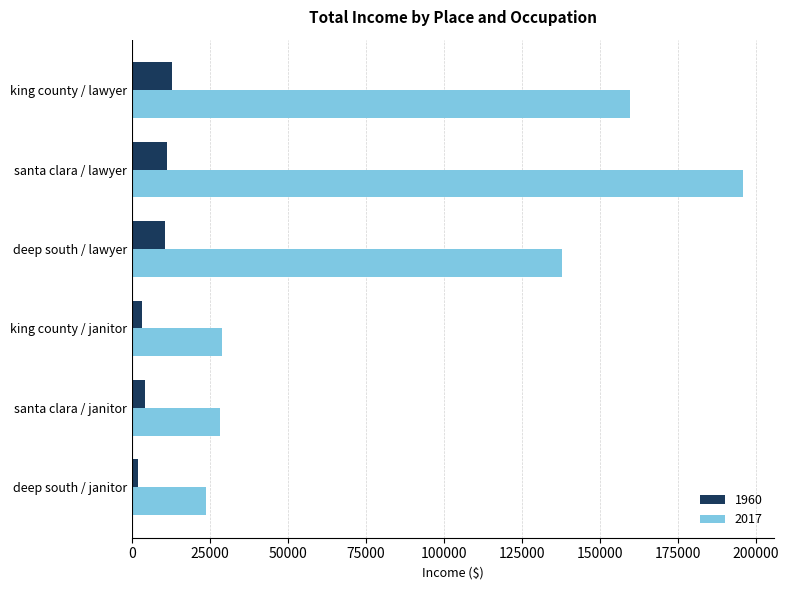

At which label does 2017 reach its minimum?

deep south / janitor